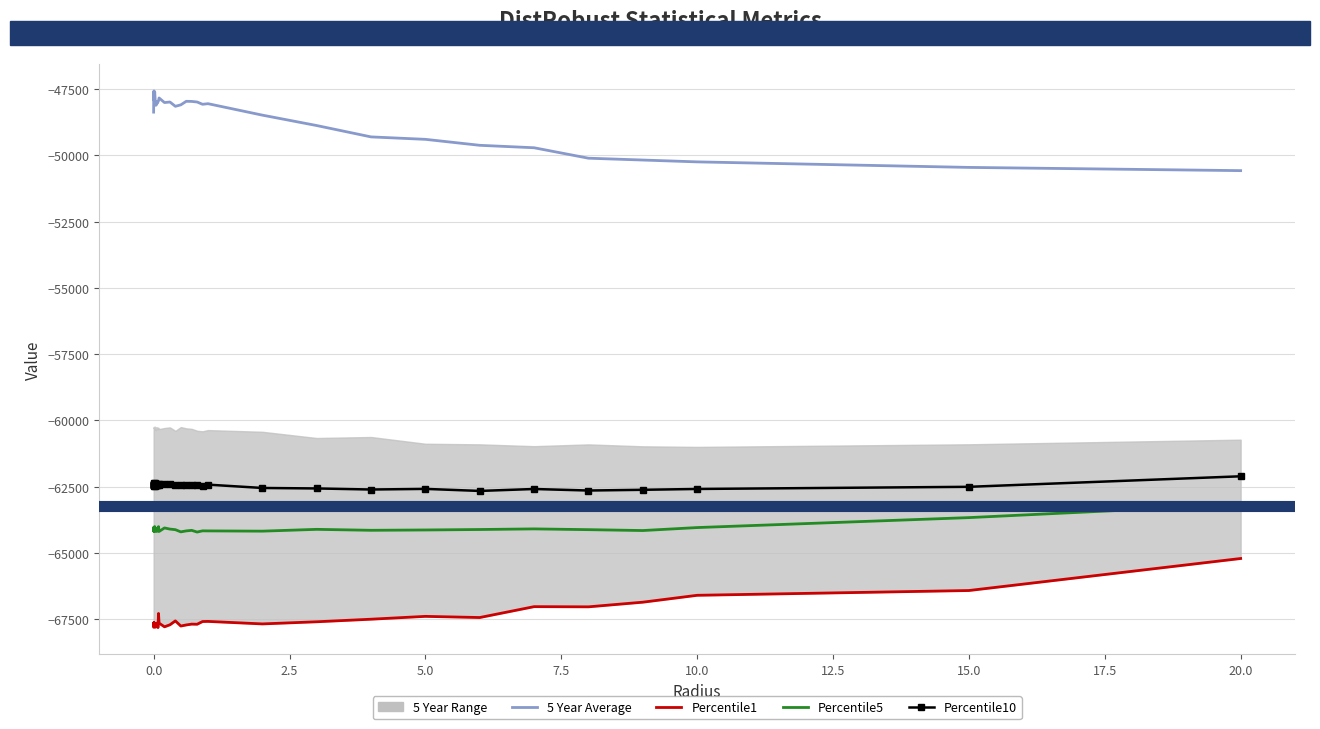

What is the sum of all Percentile10 values?

-2498497.0